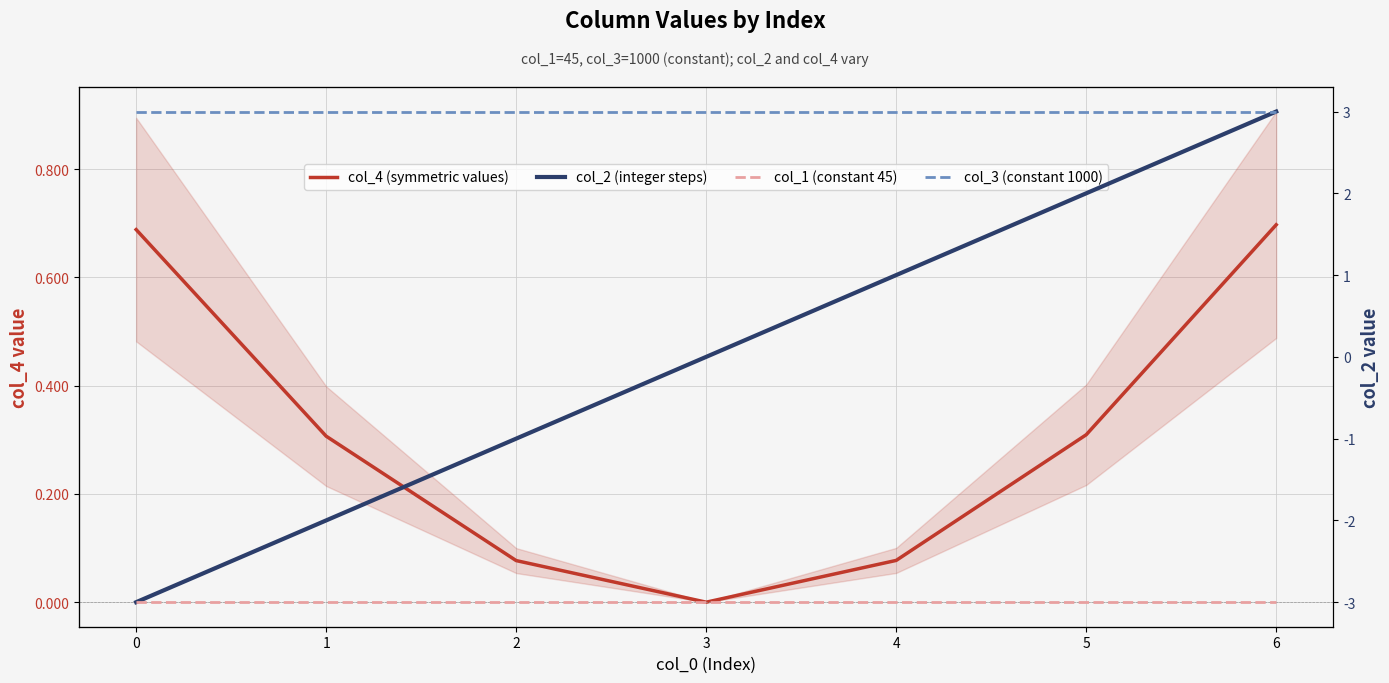

At 2, list the series in order from smallest to largest.

col_2 (integer steps), col_4 (symmetric values), col_1 (constant 45), col_3 (constant 1000)